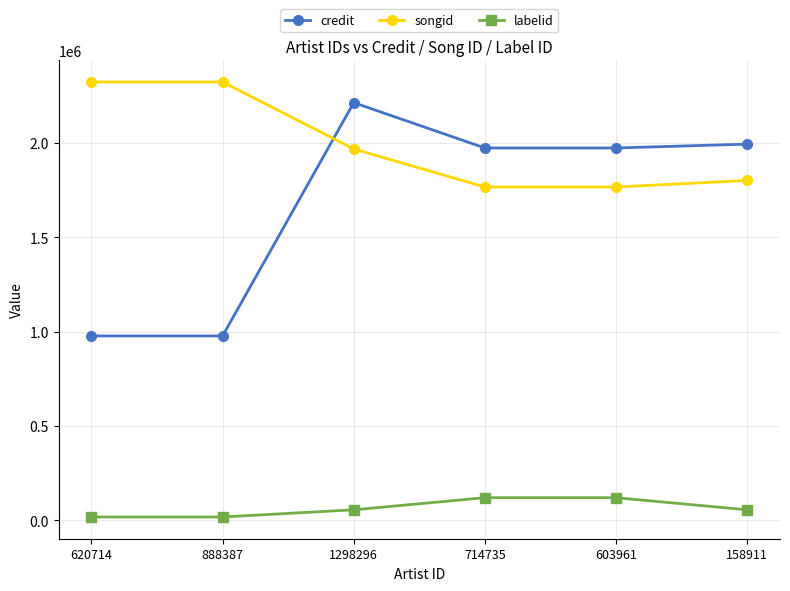

What is the difference between the second highest and minimum values in the songid series?

556826